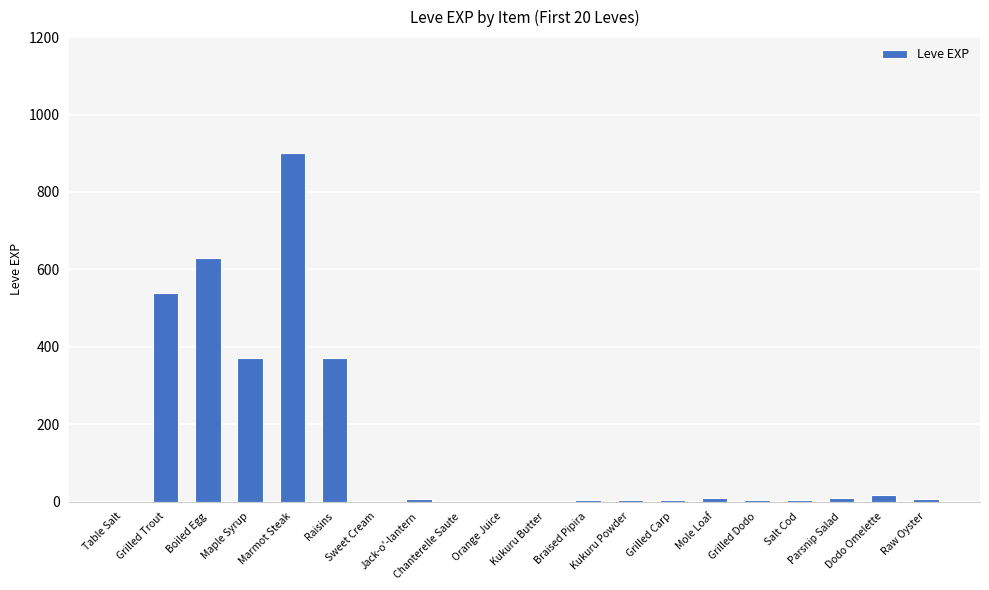

What is the maximum value shown in the chart?

900